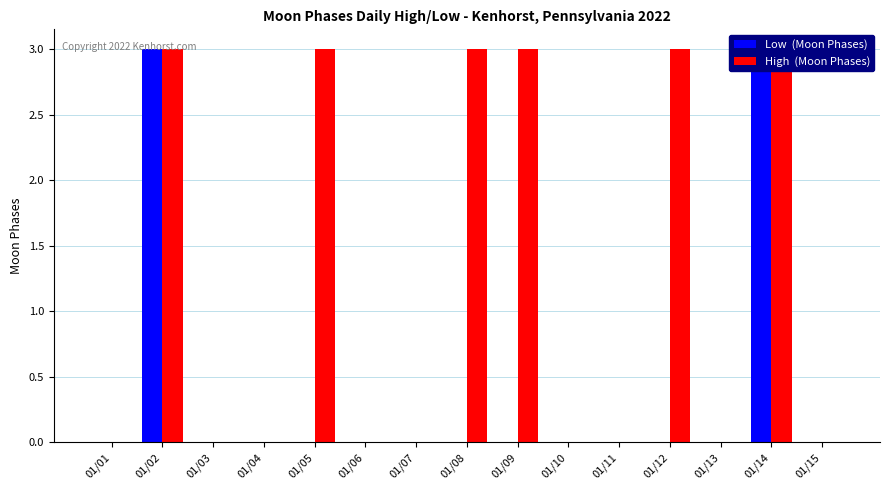

What are all the series names shown in the legend?

Low  (Moon Phases), High  (Moon Phases)